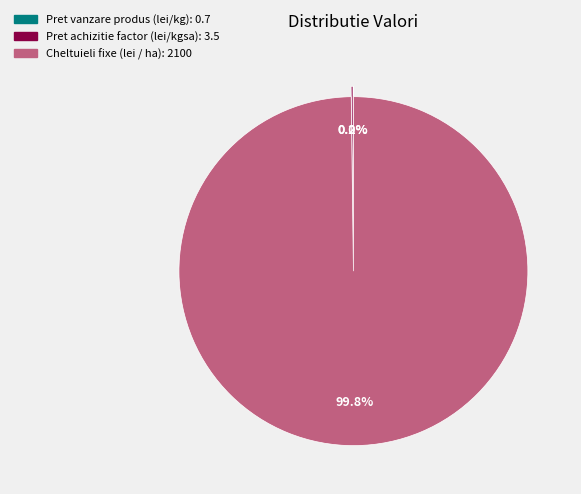

Which category has the biggest portion of the pie?

Cheltuieli fixe (lei / ha)